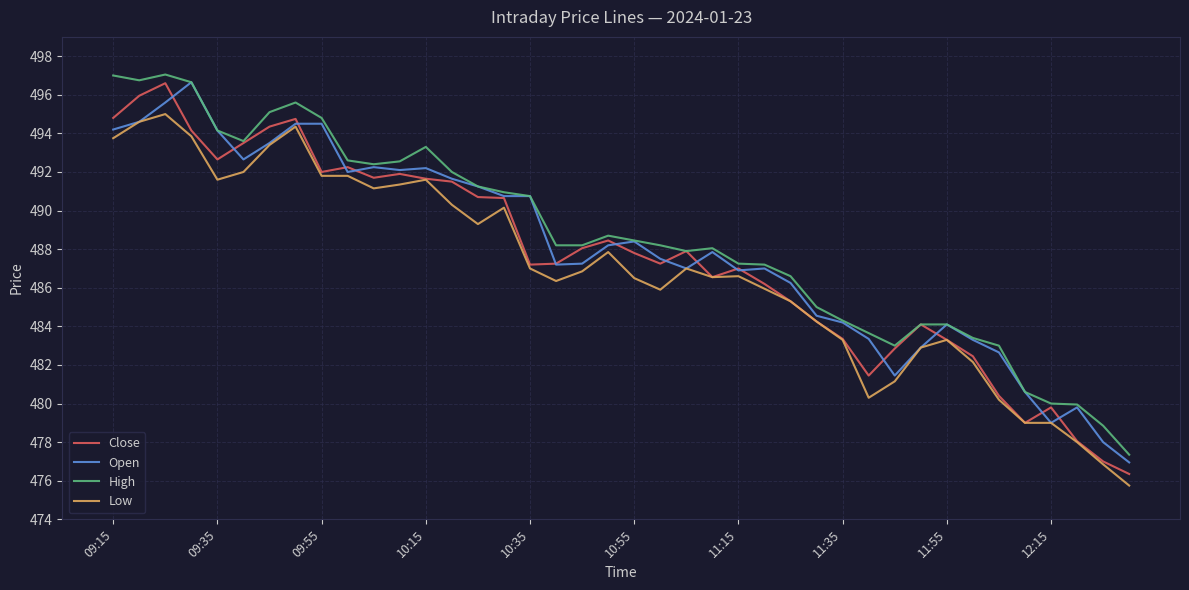

True or false: High and Low cross at least once.

False